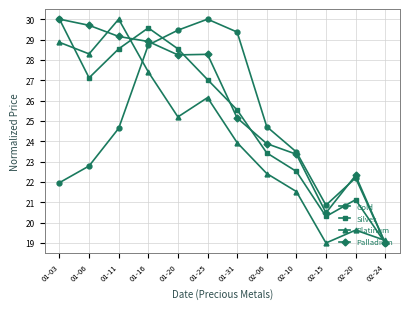

True or false: Platinum has more than 0 points higher than both neighbors.

True